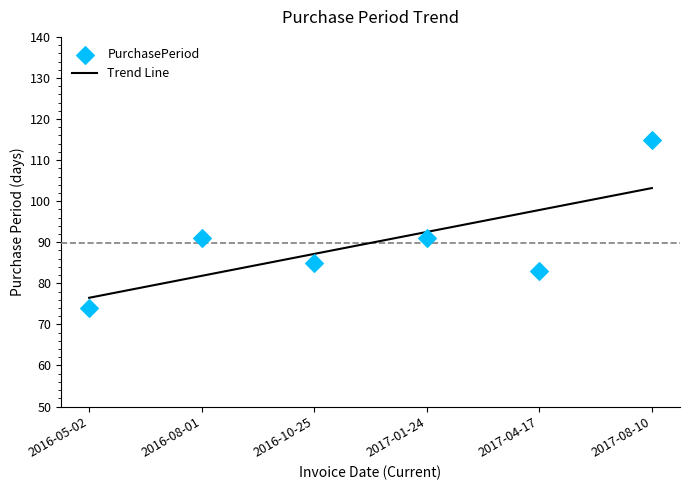

What is the change in value from 2016-10-25 to 2017-01-24?

+6